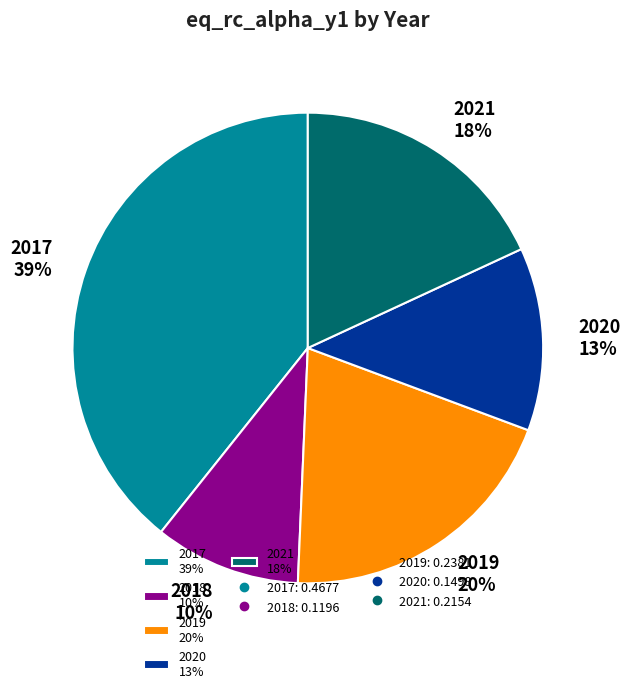

The 2020 slice represents 19% of the pie. True or false?

False